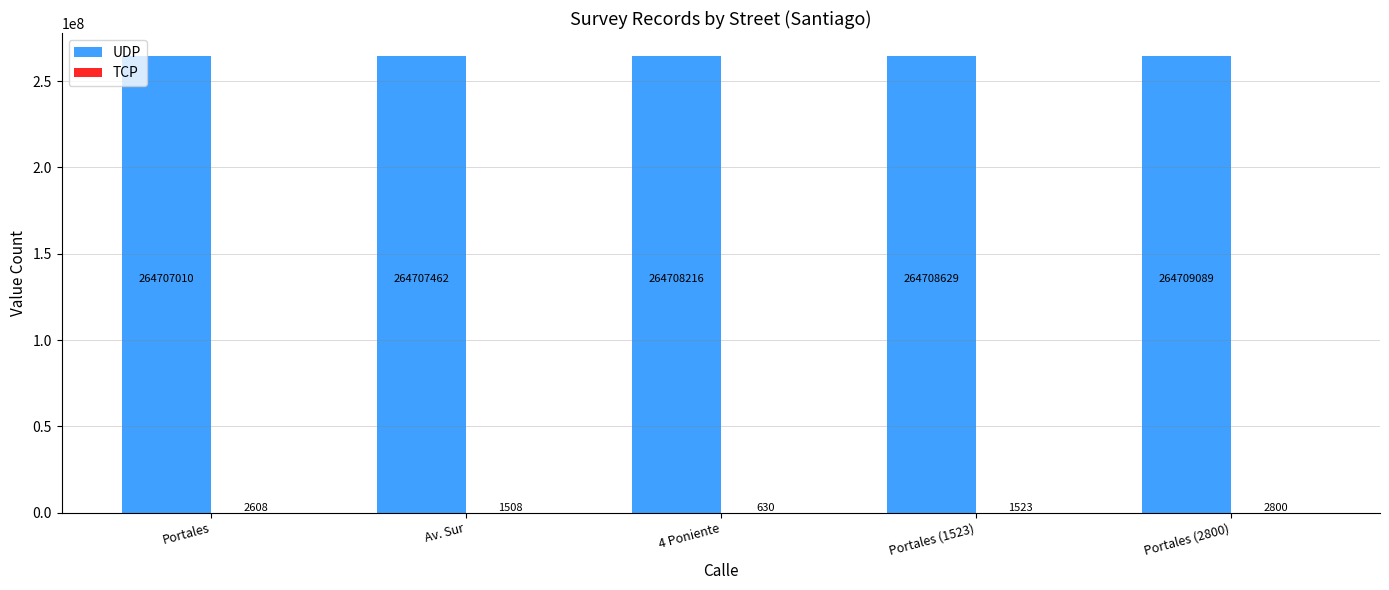

Which series changed the most between Av. Sur and Portales (2800)?

UDP